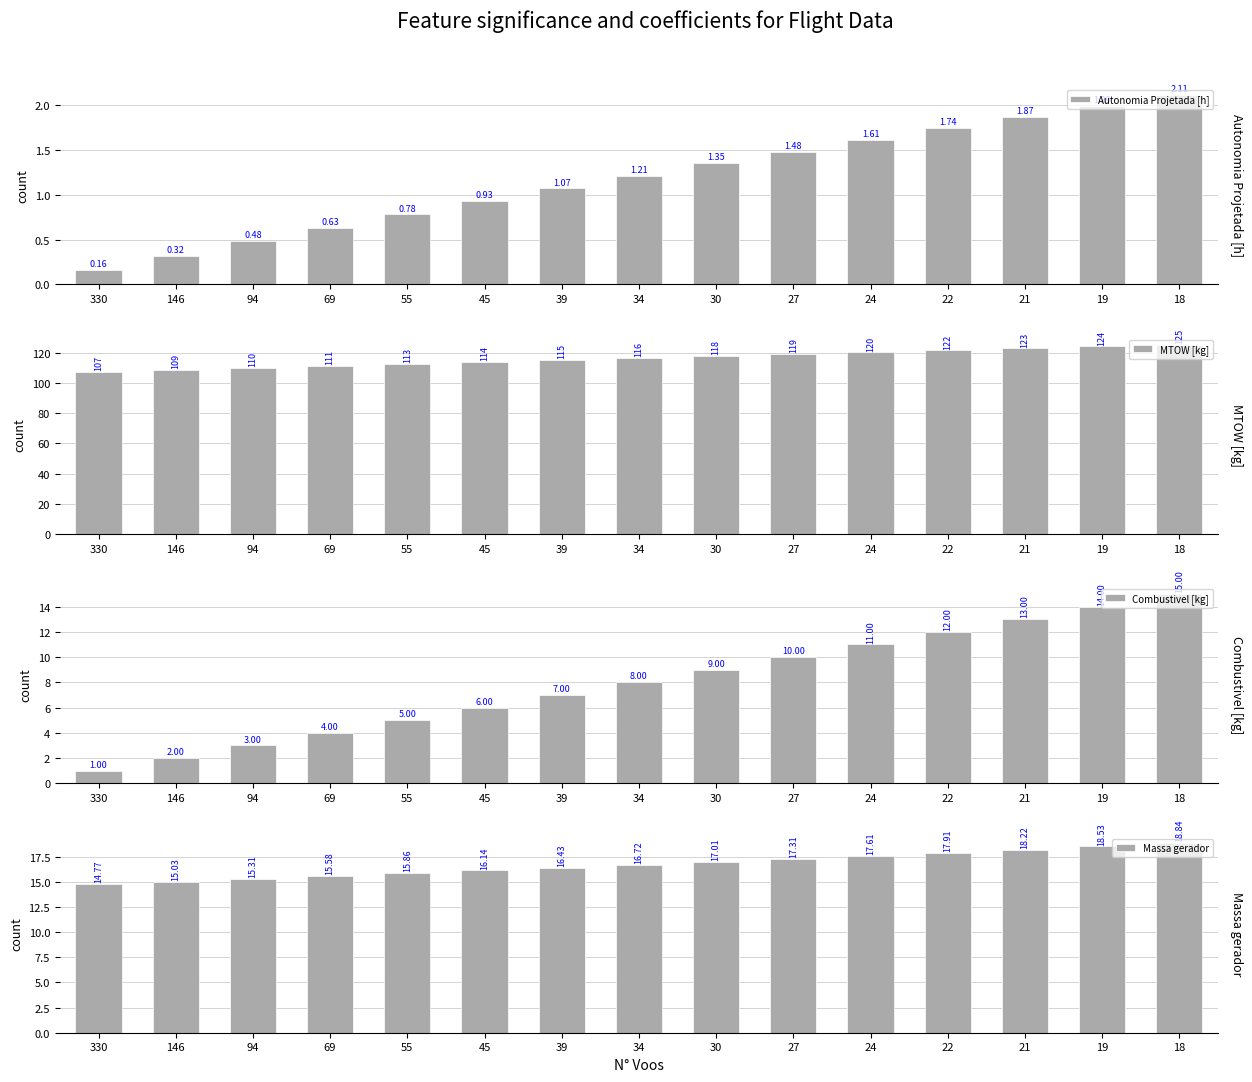

The value of MTOW [kg] at 45 is 202.0. True or false?

False